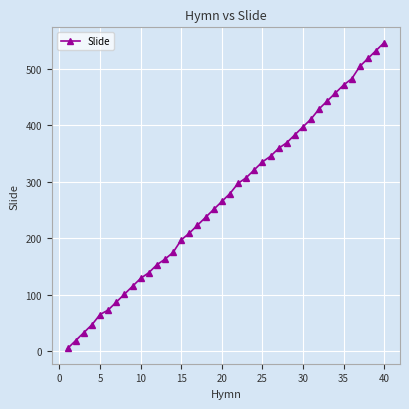

What is the average value?

272